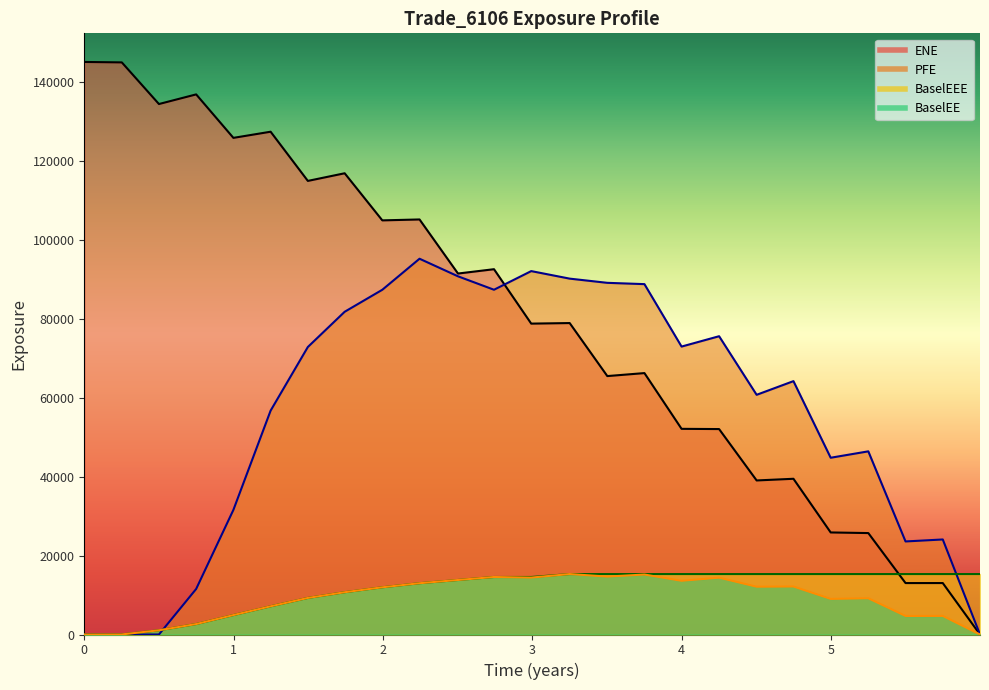

The value of BaselEEE at 2019-09-30 is 8873.7. True or false?

False